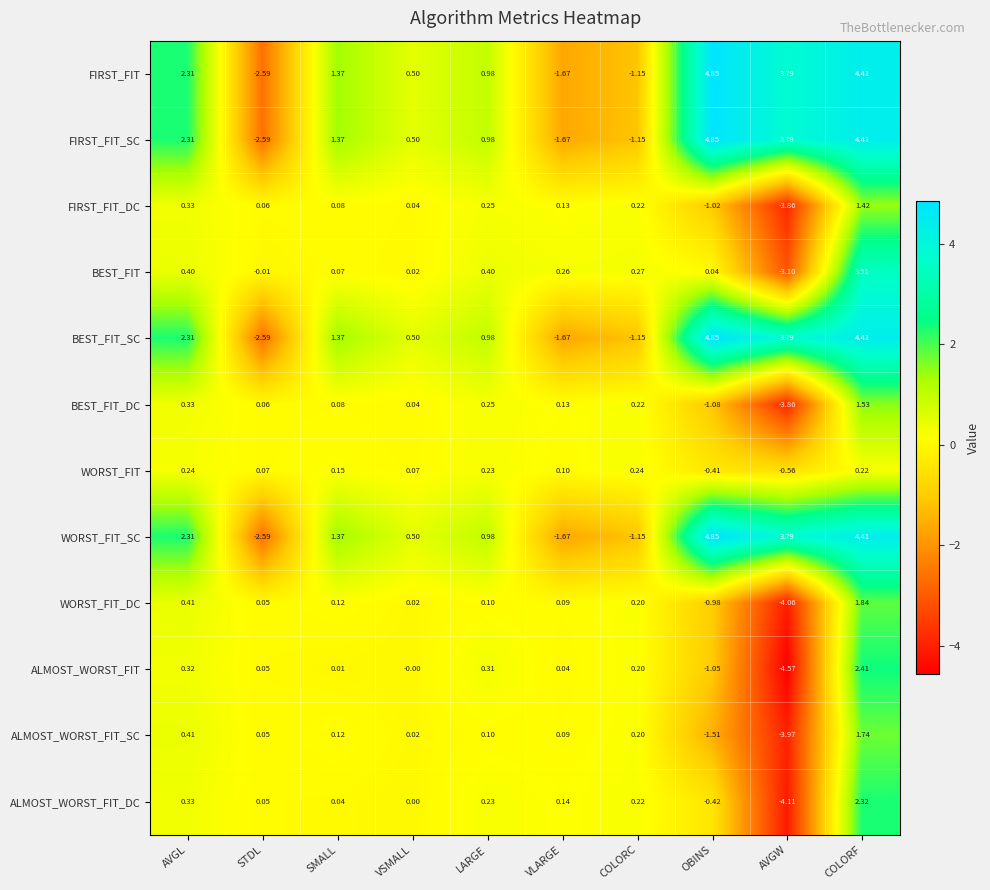

Where does the FIRST_FIT series first go above 1?

AVGL